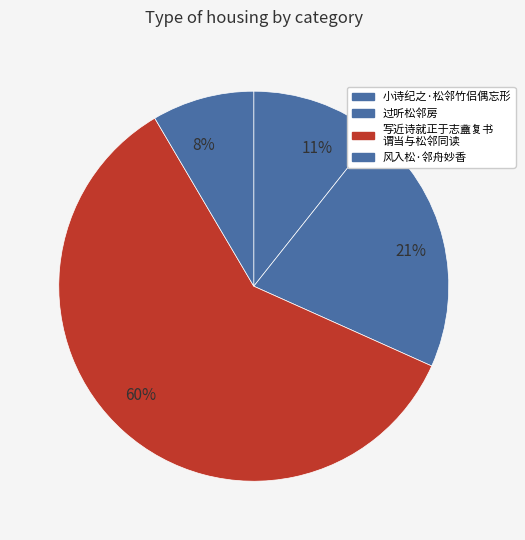

What percentage is the 21% slice, to the nearest percent?

21%